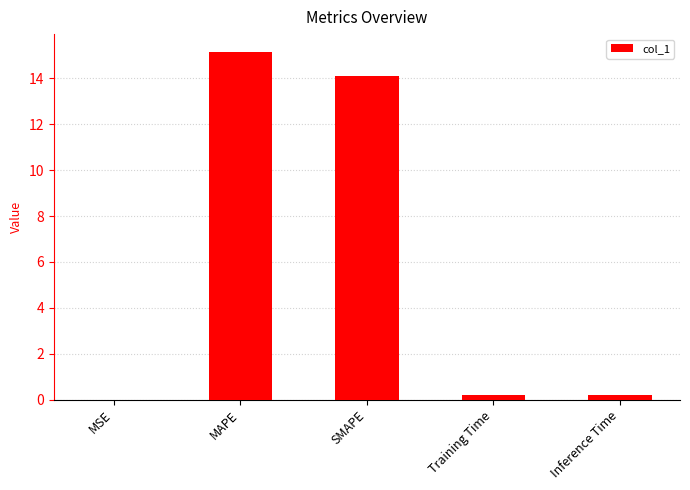

Between MAPE and MSE, which is larger?

MAPE